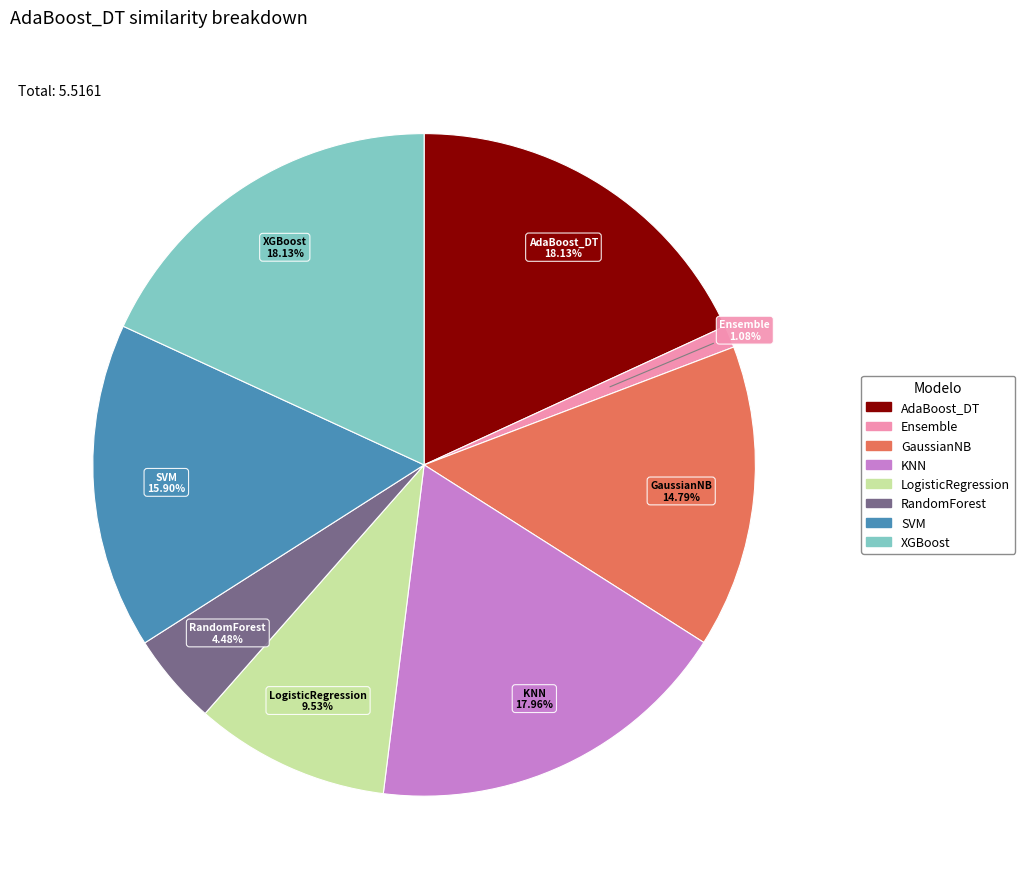

To the nearest percent, what portion does LogisticRegression represent?

10%